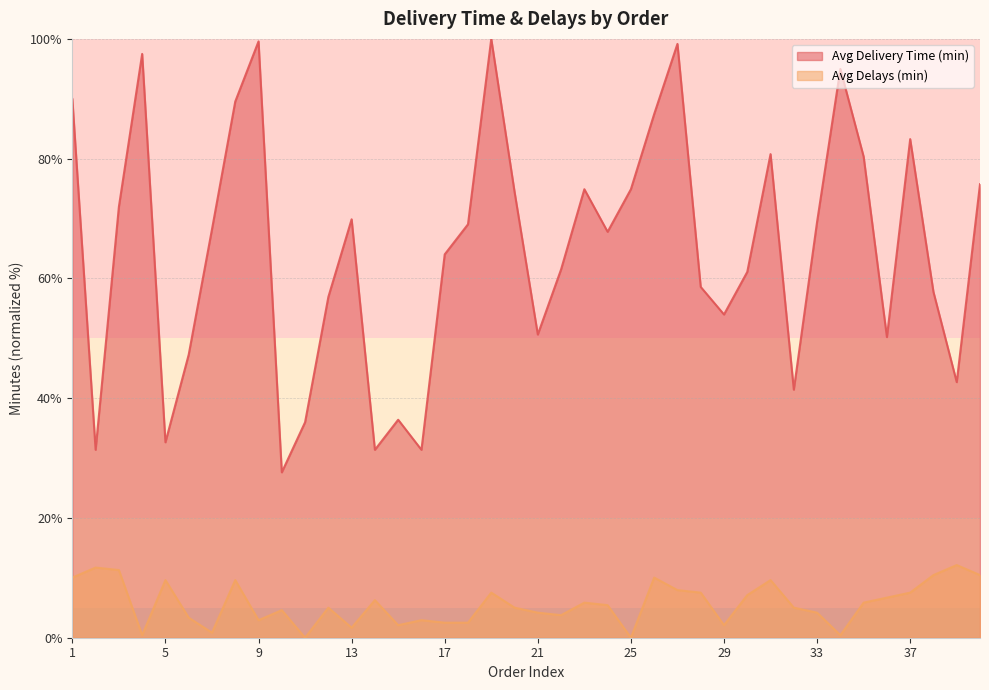

Which series has the largest total across all categories?

Avg Delivery Time (min)